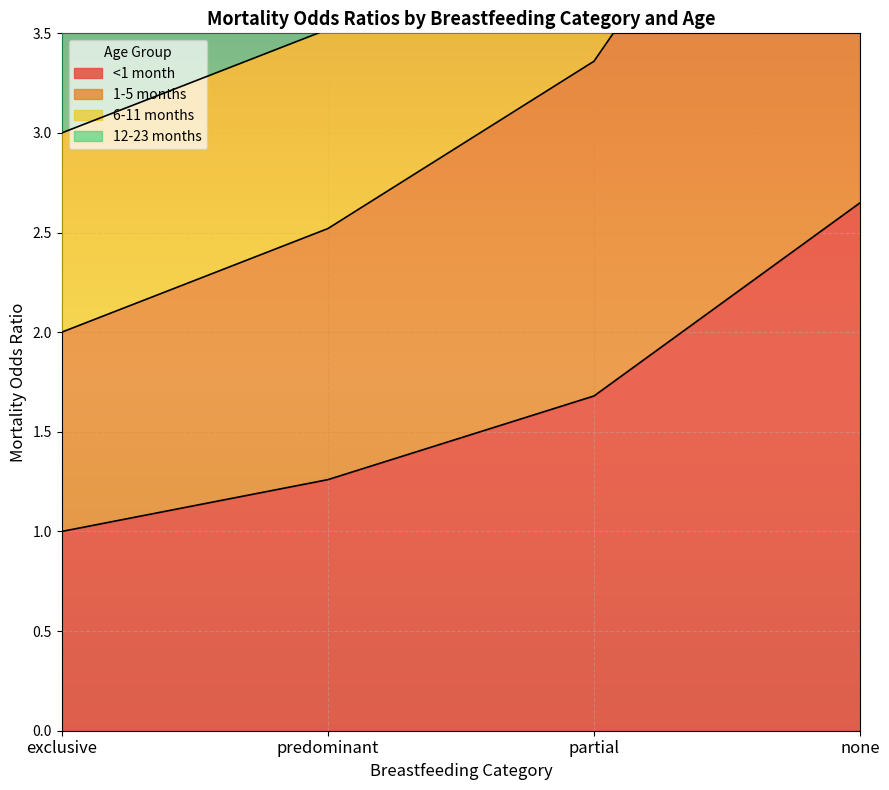

True or false: 1-5 months and <1 month intersect in this chart.

False